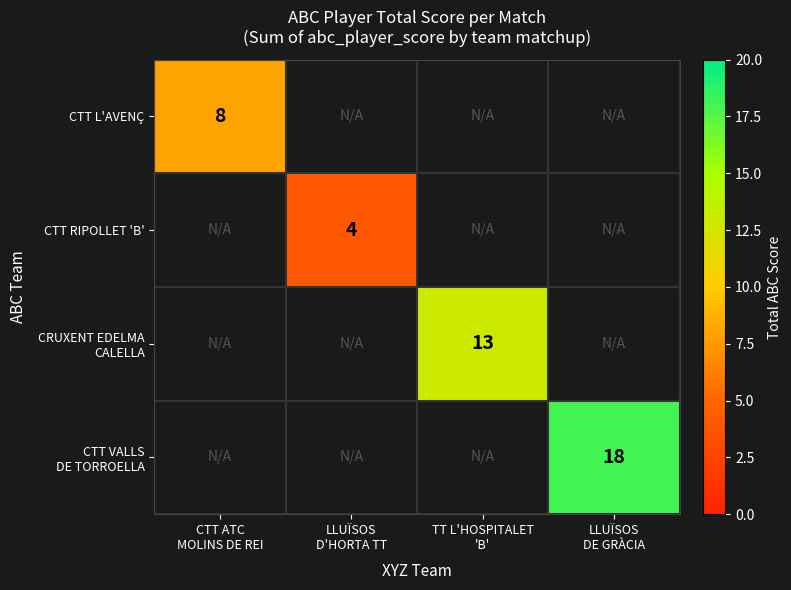

At which label is CTT L'AVENÇ closest to 8?

CTT ATC MOLINS DE REI